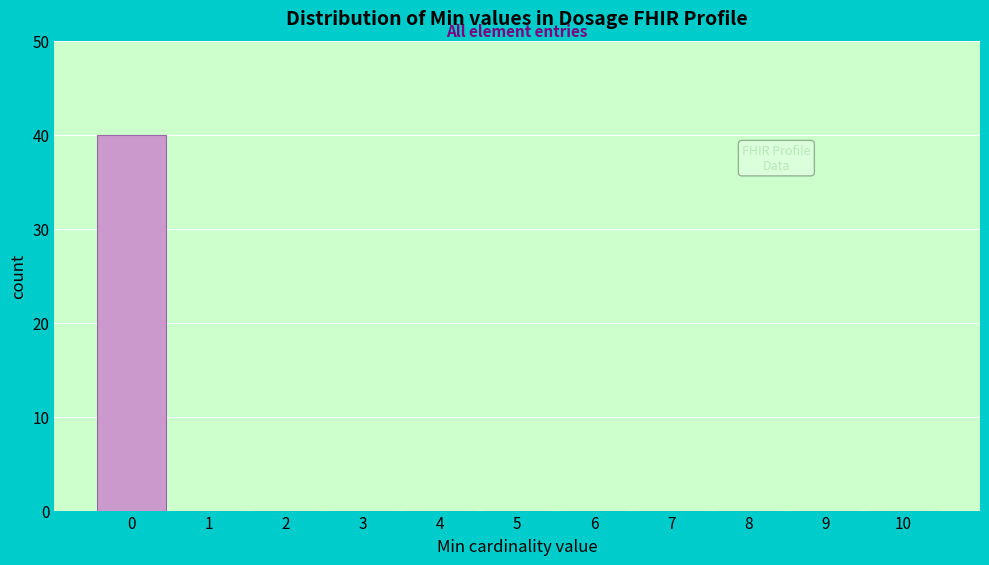

Over which range of the x-axis is the bar tallest?

-0.5 to 0.5